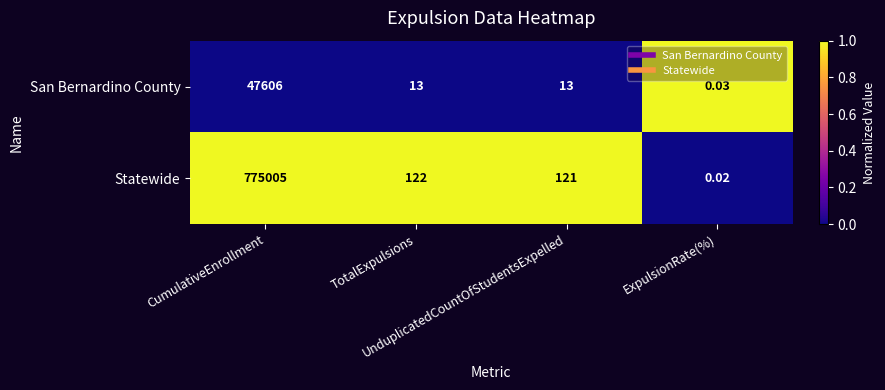

Which series has the largest range (max minus min)?

Statewide